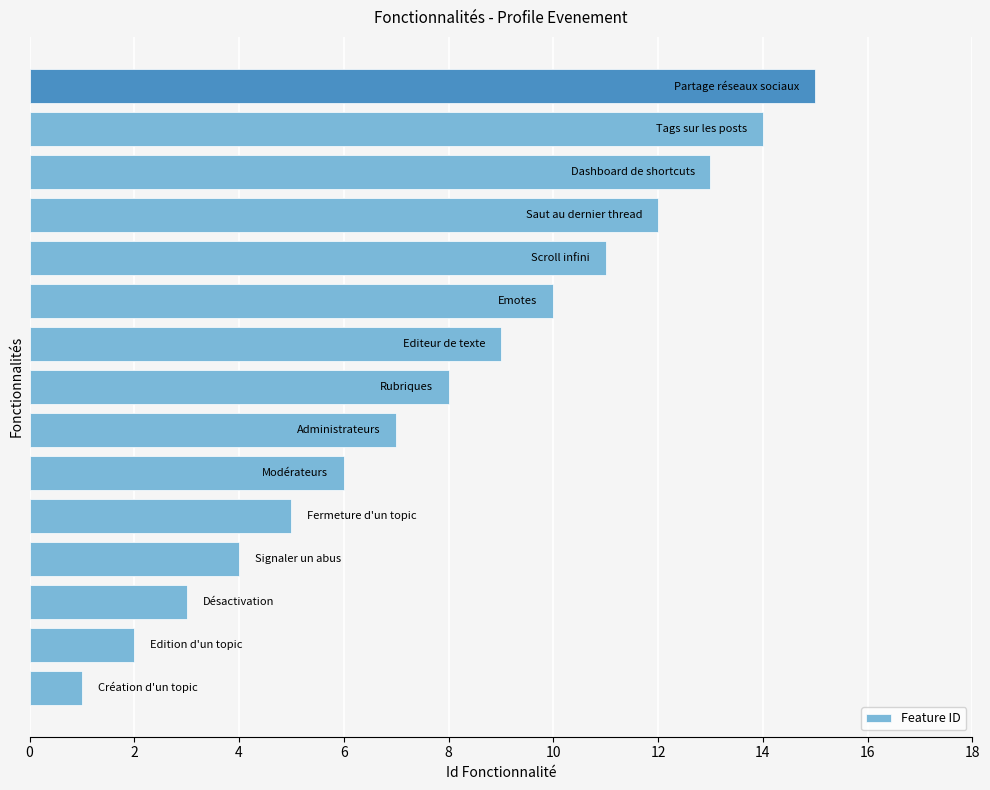

What is the difference between the second highest and minimum values?

13